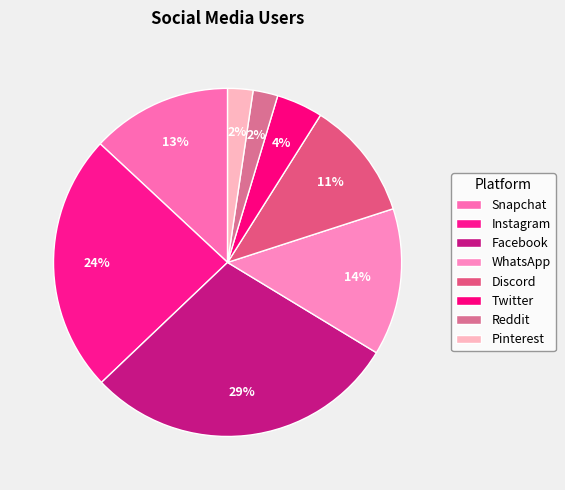

To the nearest percent, what percentage of the pie is WhatsApp?

14%